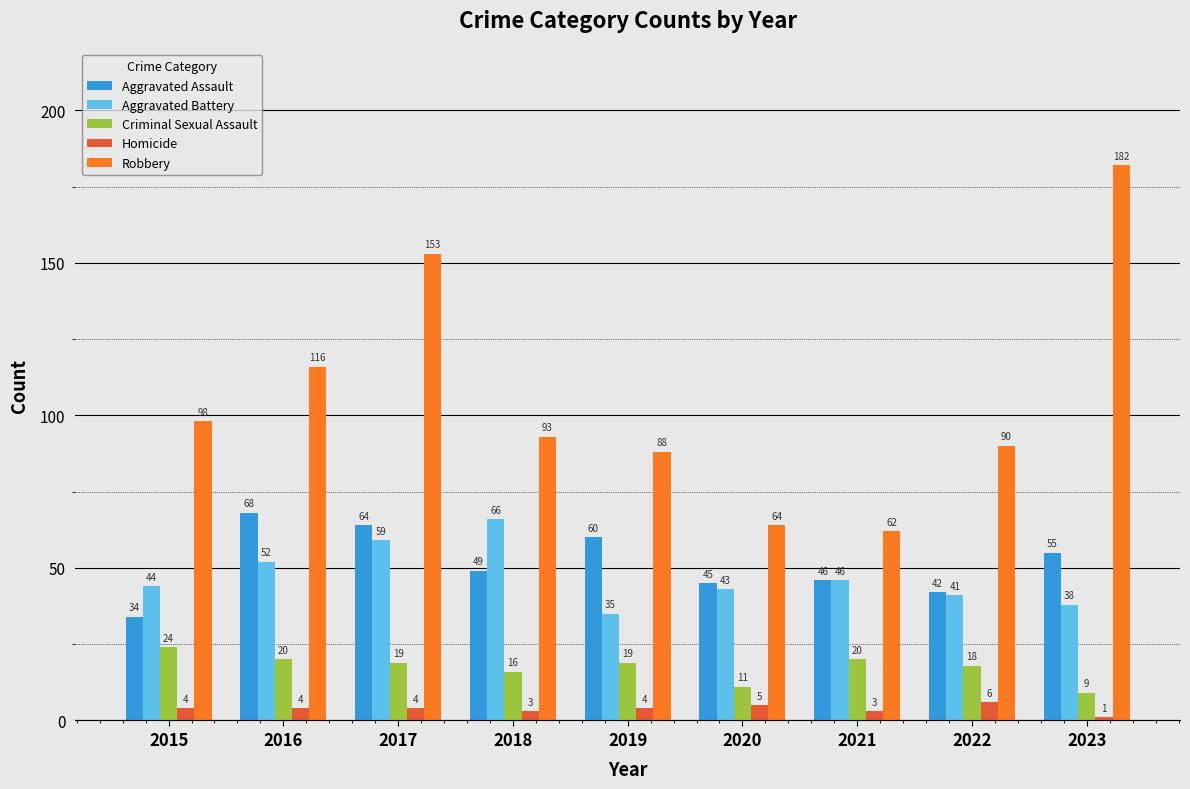

Reading right to left, transcribe all the data shown in this chart.

Aggravated Assault: 2023=55	2022=42	2021=46	2020=45	2019=60	2018=49	2017=64	2016=68	2015=34
Aggravated Battery: 2023=38	2022=41	2021=46	2020=43	2019=35	2018=66	2017=59	2016=52	2015=44
Criminal Sexual Assault: 2023=9	2022=18	2021=20	2020=11	2019=19	2018=16	2017=19	2016=20	2015=24
Homicide: 2023=1	2022=6	2021=3	2020=5	2019=4	2018=3	2017=4	2016=4	2015=4
Robbery: 2023=182	2022=90	2021=62	2020=64	2019=88	2018=93	2017=153	2016=116	2015=98